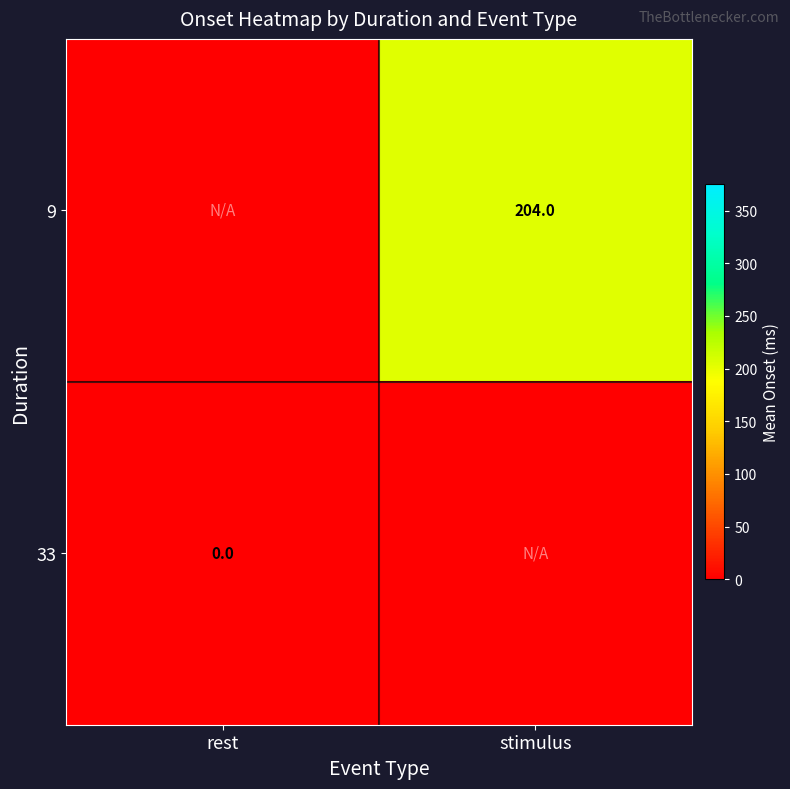

The 9 series shows 204 at stimulus. True or false?

True